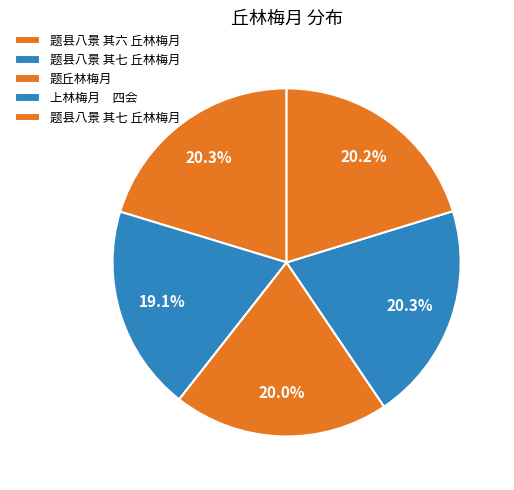

Count the number of slices in the pie.

5